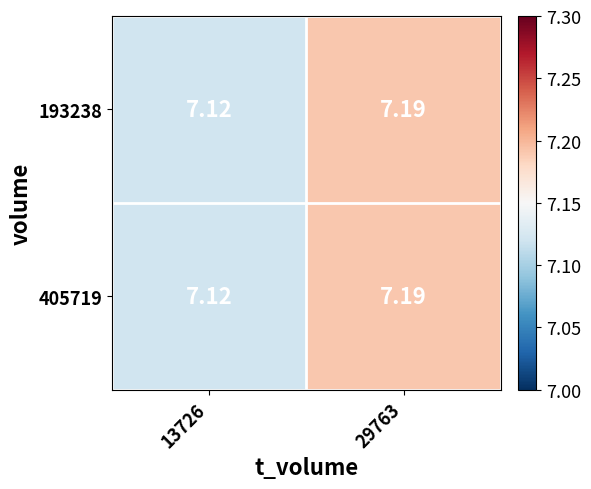

Between 13726 and 29763, which series saw the biggest shift?

193238